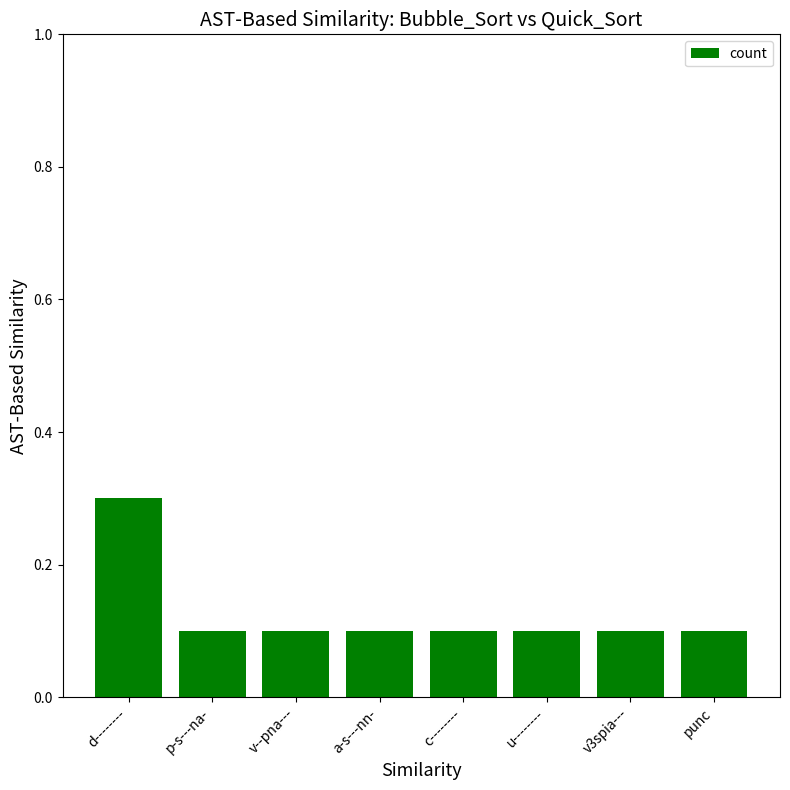

What is the label of the 4th bar from the left?

a-s---nn-